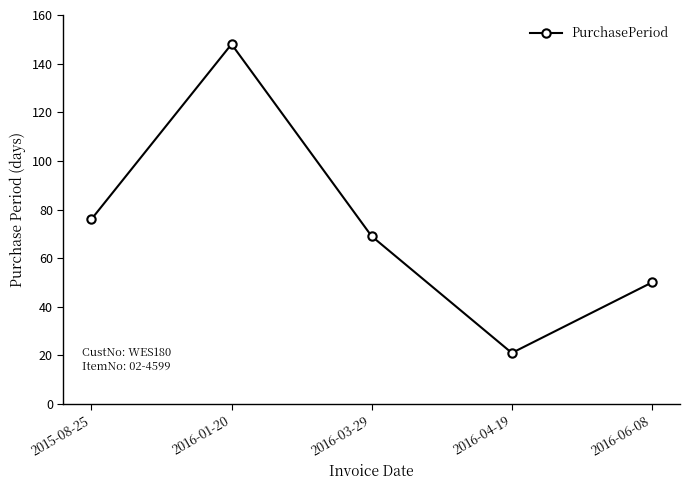

What is the label of the 1st point from the left?

2015-08-25